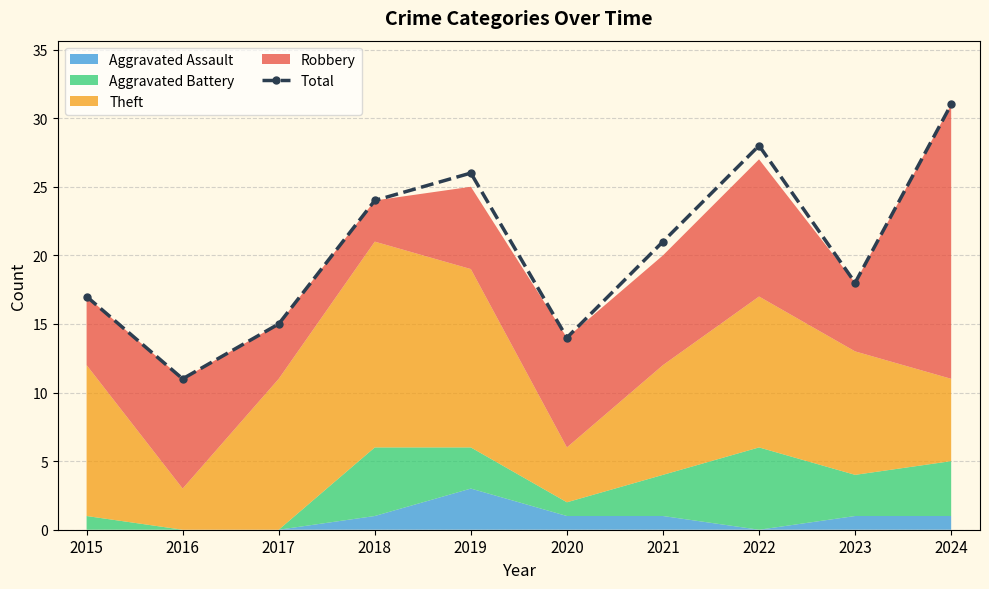

What is the value of the 6th point from the left?

14